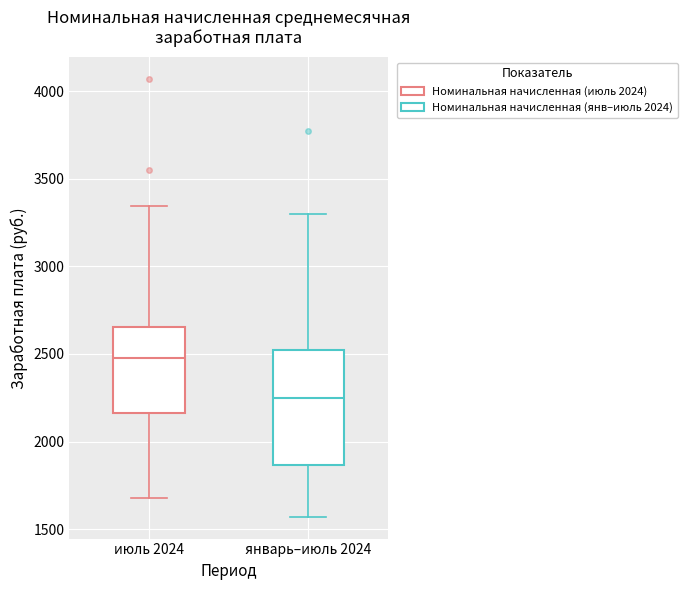

Reading left to right, read every box against the y-axis: the position of its median line, the range the box covers, and the ends of its whiskers. The values are not printed on the chart, so give them approximately, as read against the axis.

июль 2024: median 2500, box 2150 to 2650, whiskers 1700 to 3350
январь–июль 2024: median 2250, box 1850 to 2500, whiskers 1550 to 3300